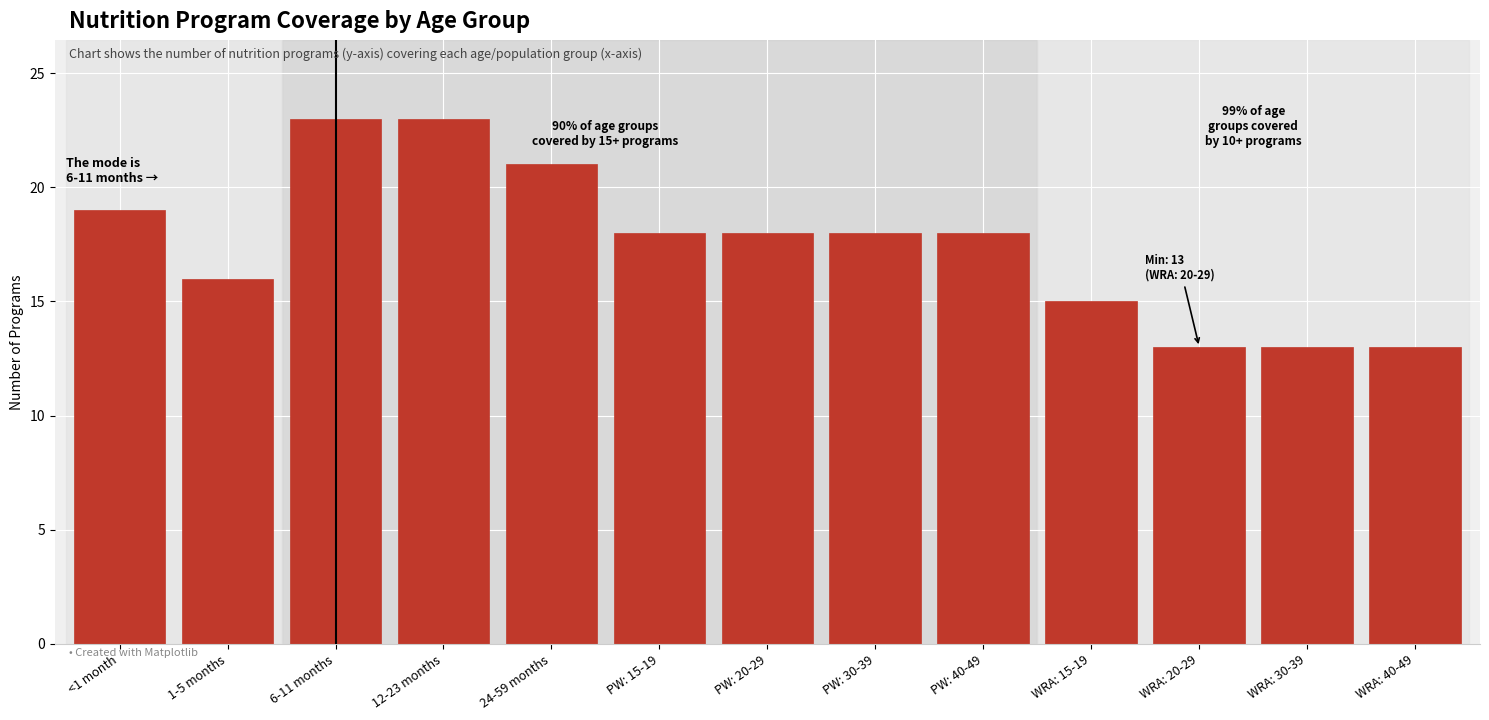

Reading right to left, extract all data points from this chart.

WRA: 40-49=13	WRA: 30-39=13	WRA: 20-29=13	WRA: 15-19=15	PW: 40-49=18	PW: 30-39=18	PW: 20-29=18	PW: 15-19=18	24-59 months=21	12-23 months=23	6-11 months=23	1-5 months=16	<1 month=19